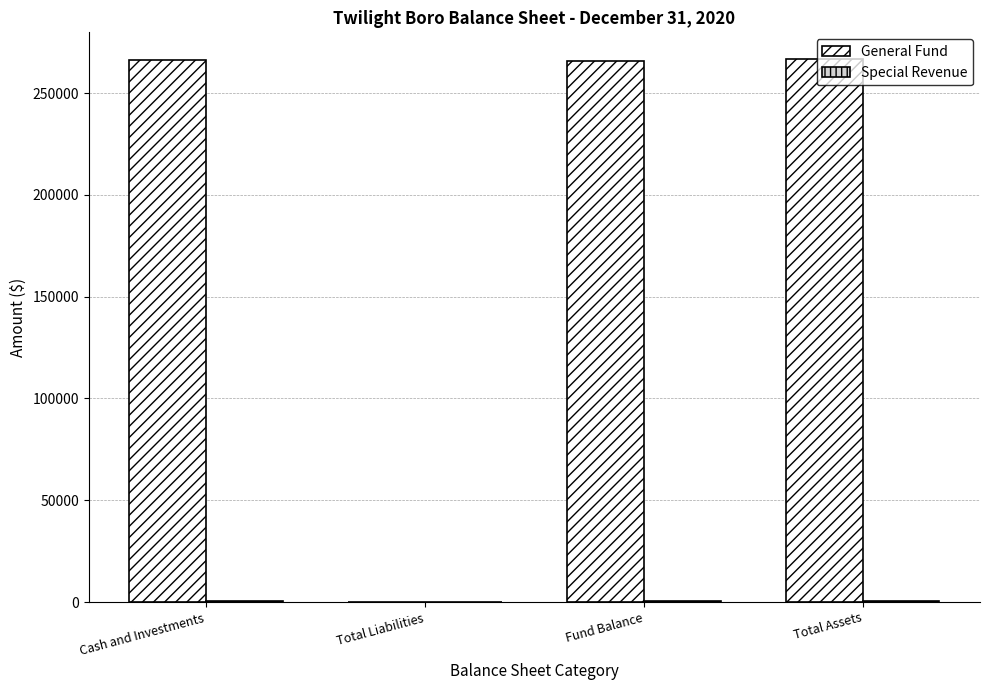

How many groups of bars are there?

4